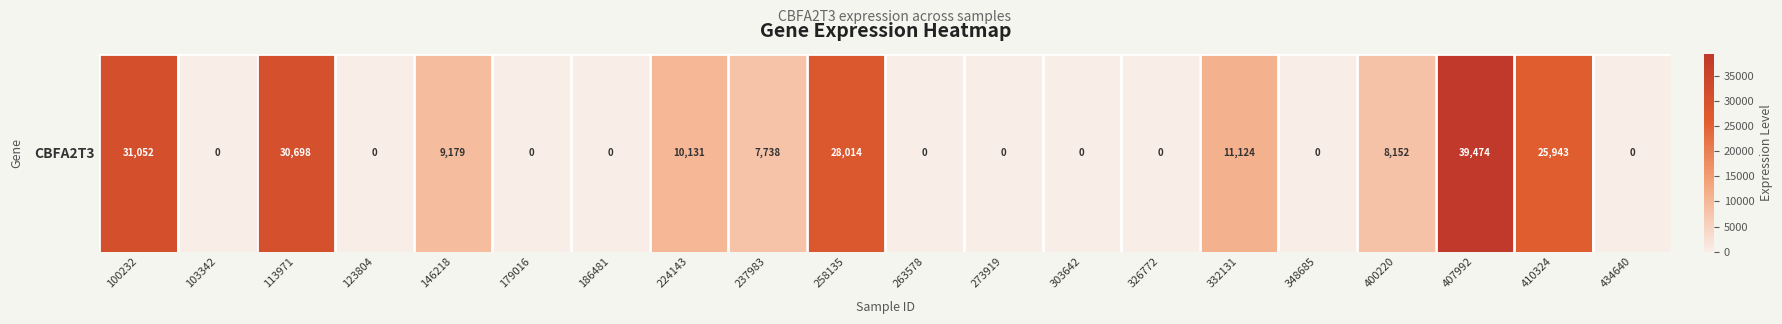

Is it true that the value at 186481 is 0?

True